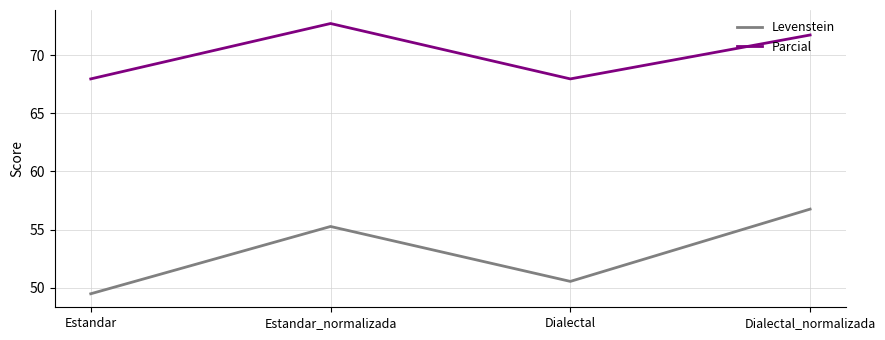

At which category does Parcial reach its first local peak?

Estandar_normalizada